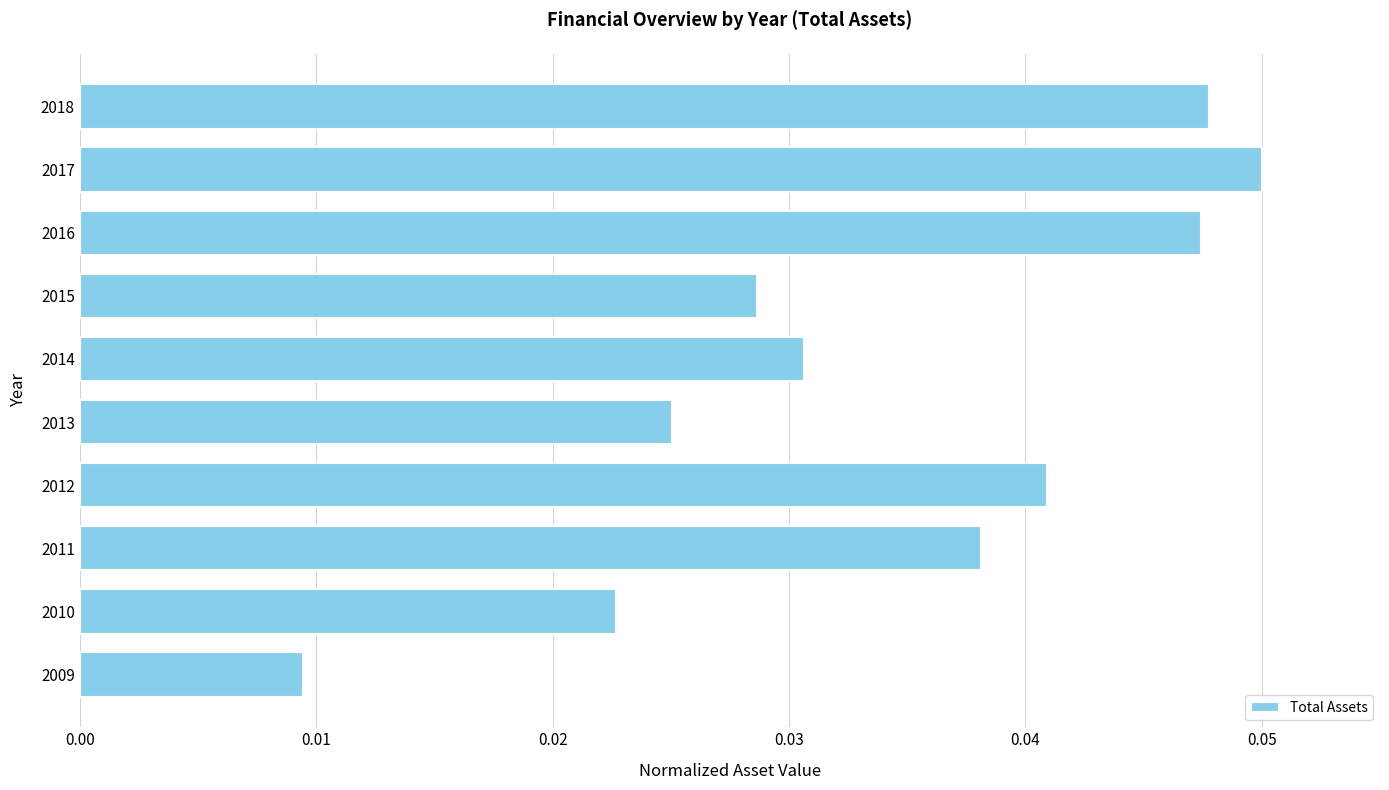

Count the values in the range 0 to 1.

10